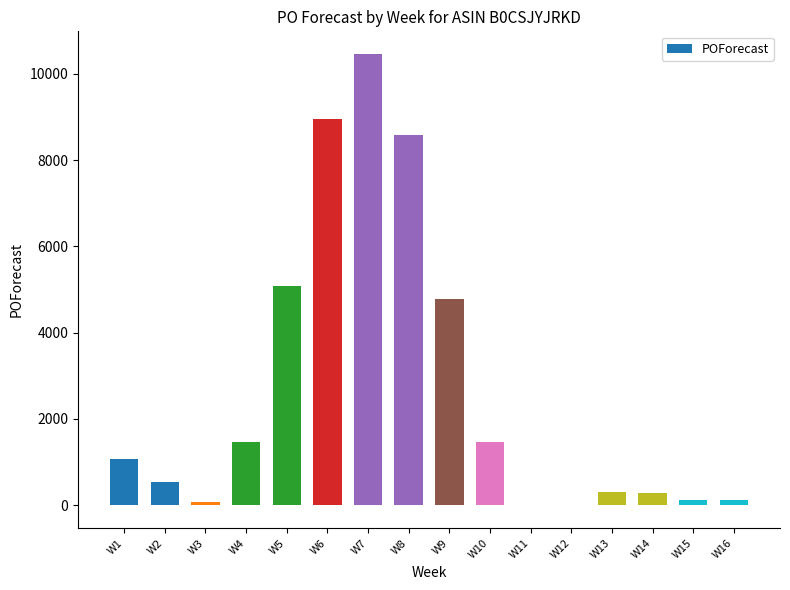

The chart shows a value of 625 at W4. True or false?

False